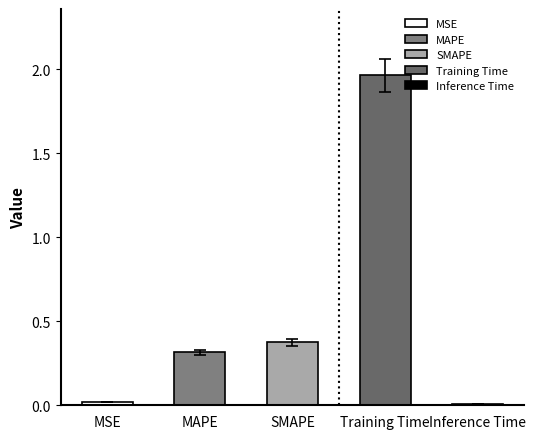

What is the change in value from SMAPE to Training Time?

+1.6